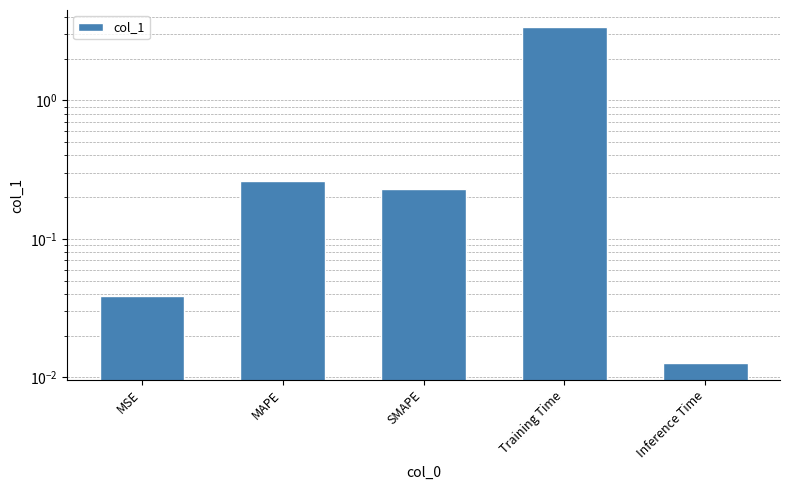

True or false: the data shows 0.3 at MAPE.

True